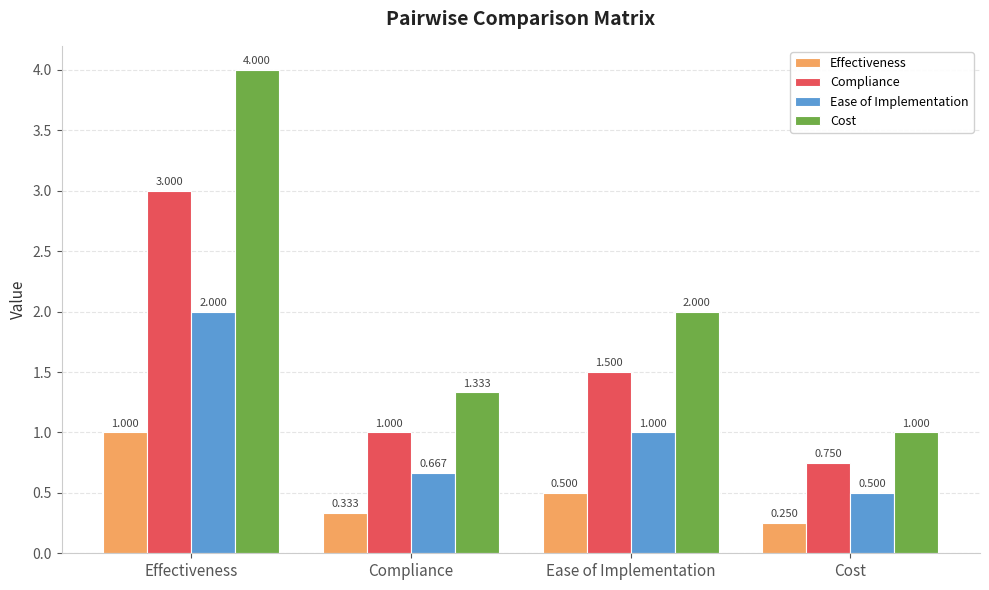

Is the value of Effectiveness at Ease of Implementation greater than the value of Compliance at Ease of Implementation?

No